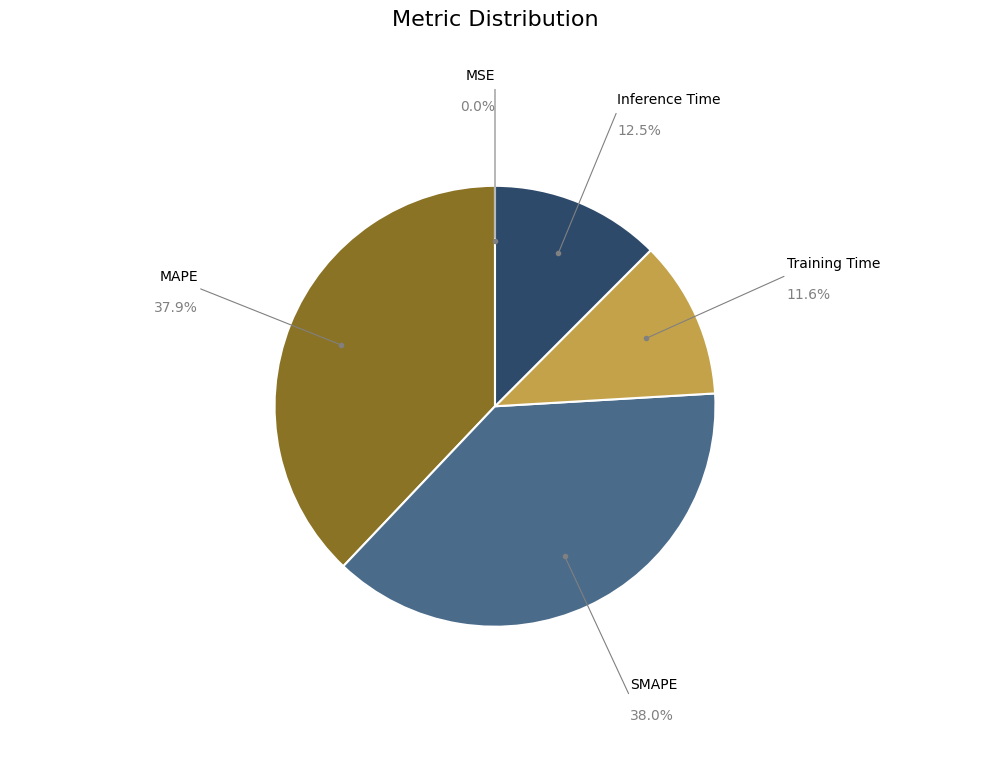

Do SMAPE and Inference Time together represent more than half of the pie?

Yes